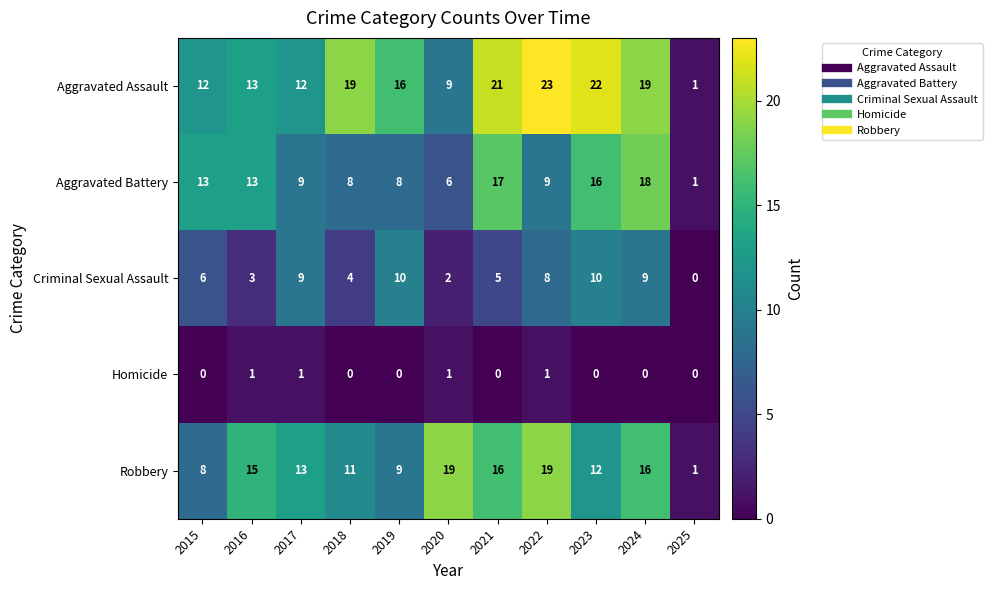

Which label corresponds to the largest value in the chart?

2022